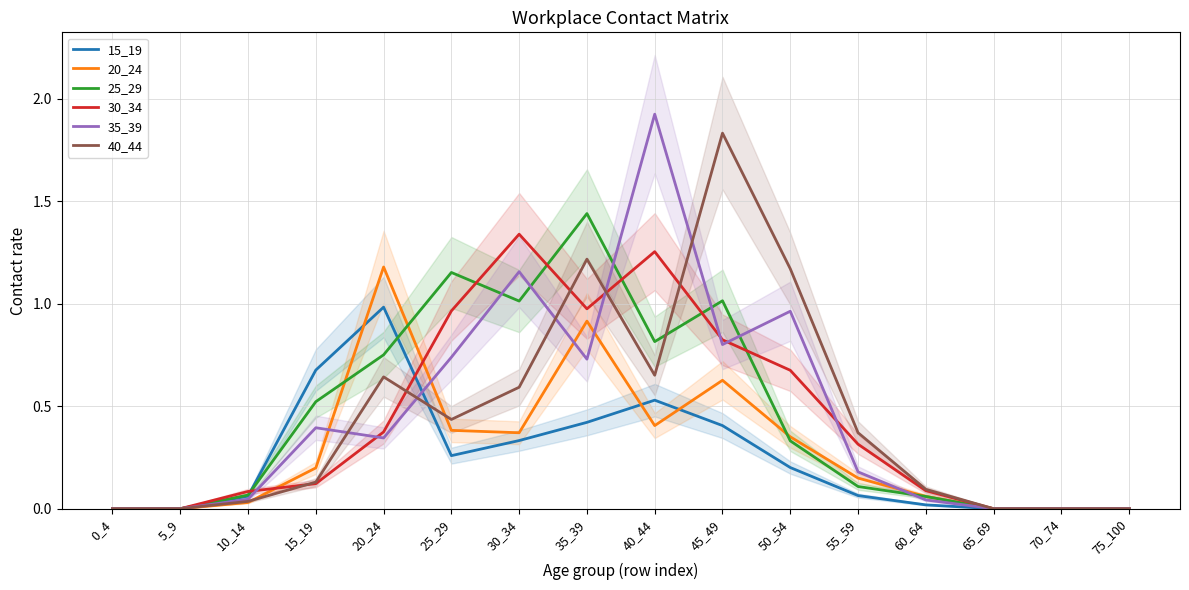

List the labels in order of 40_44 value, smallest first.

0_4, 5_9, 65_69, 70_74, 75_100, 10_14, 60_64, 15_19, 55_59, 25_29, 30_34, 20_24, 40_44, 50_54, 35_39, 45_49